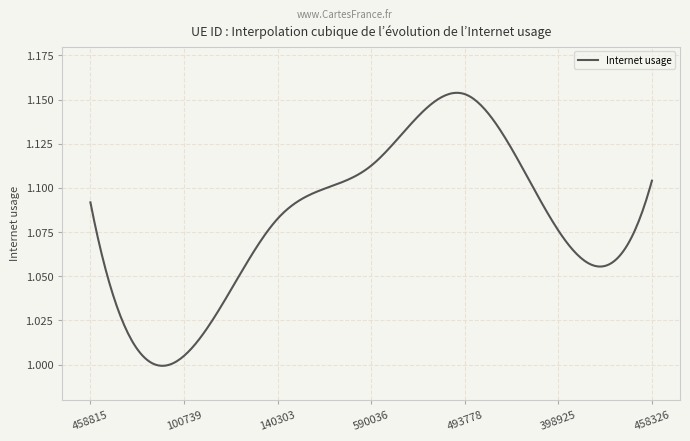

Reading right to left, transcribe all the data shown in this chart.

1.1	1.1	1.2	1.1	1.1	1.0	1.1